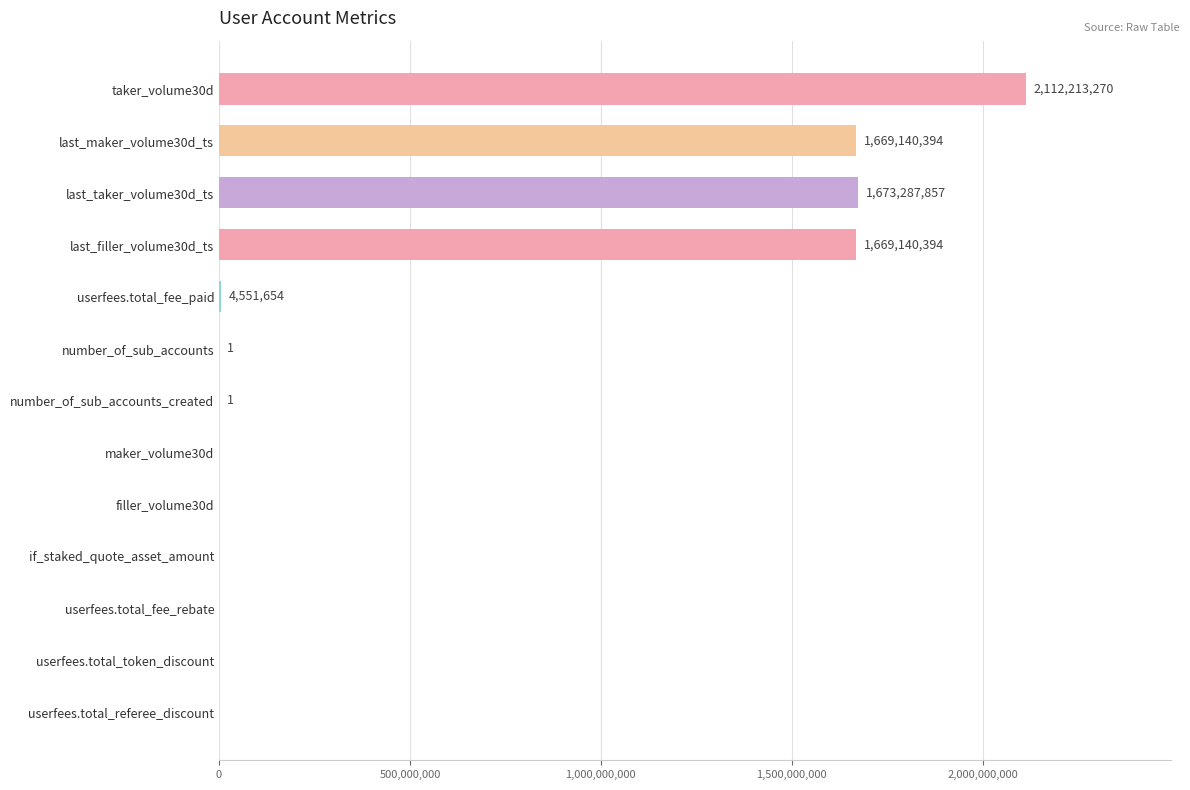

True or false: the data shows 3266581337 at taker_volume30d.

False